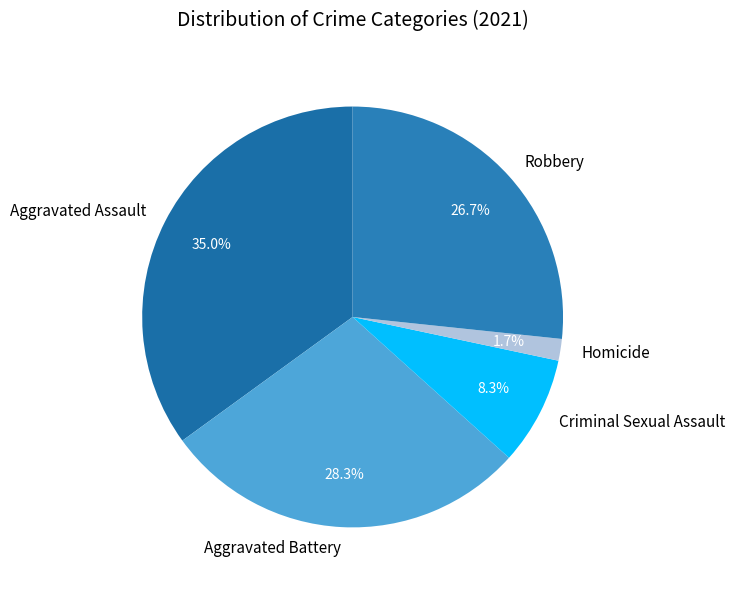

To the nearest percent, what percentage of the pie is Criminal Sexual Assault?

8%